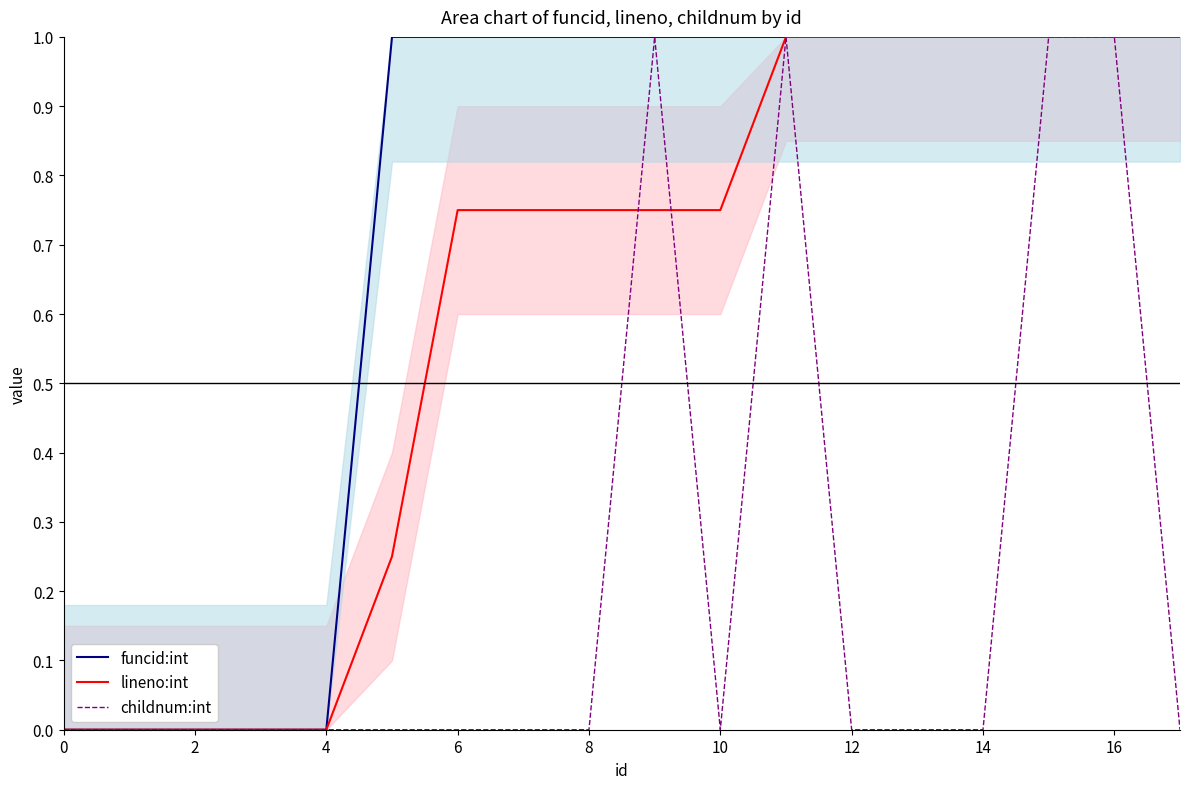

How many lines are shown in the chart?

3